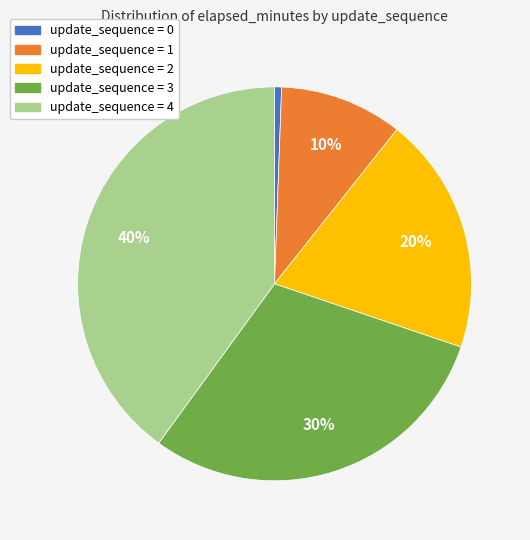

To the nearest percent, what is the difference between the largest and smallest slice percentages?

39%